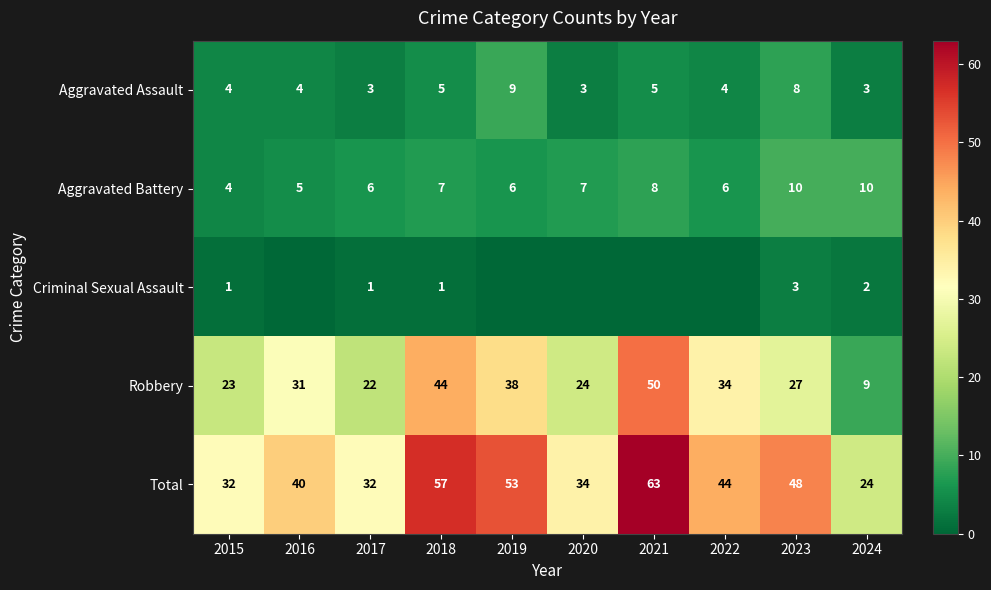

Which category has the highest value in the Robbery series?

2021